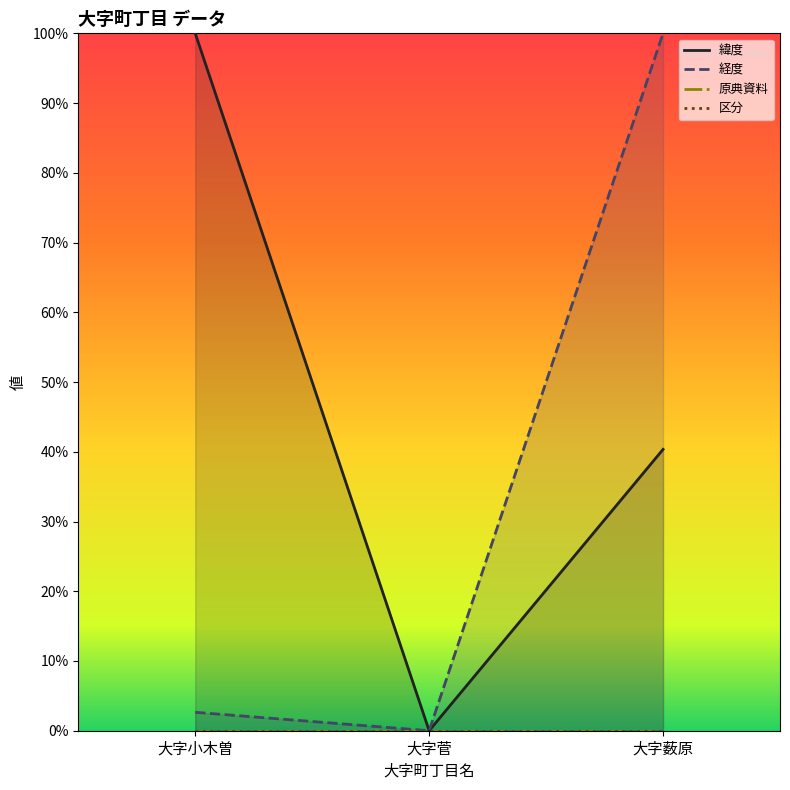

Which series changed the most between 大字小木曽 and 大字薮原?

経度